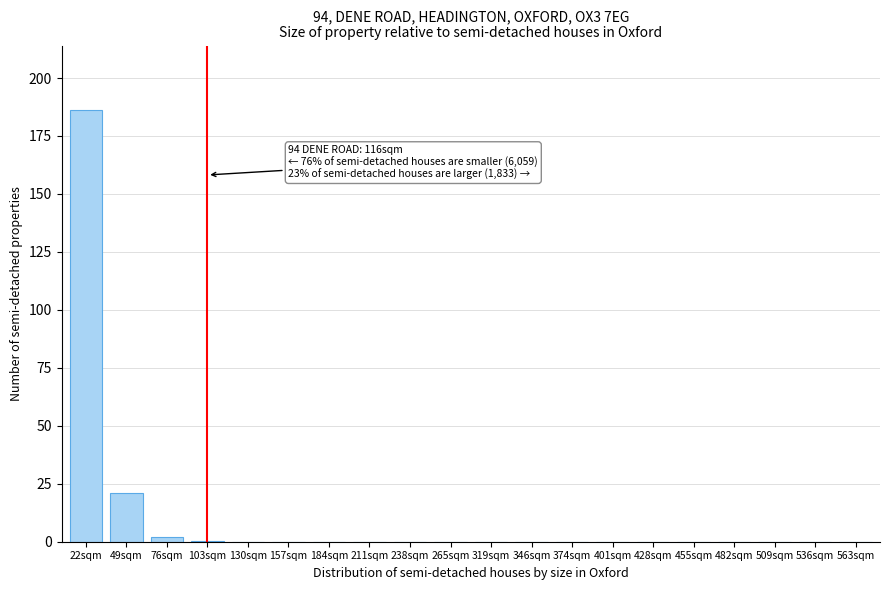

What is the sum of all values?

209.4